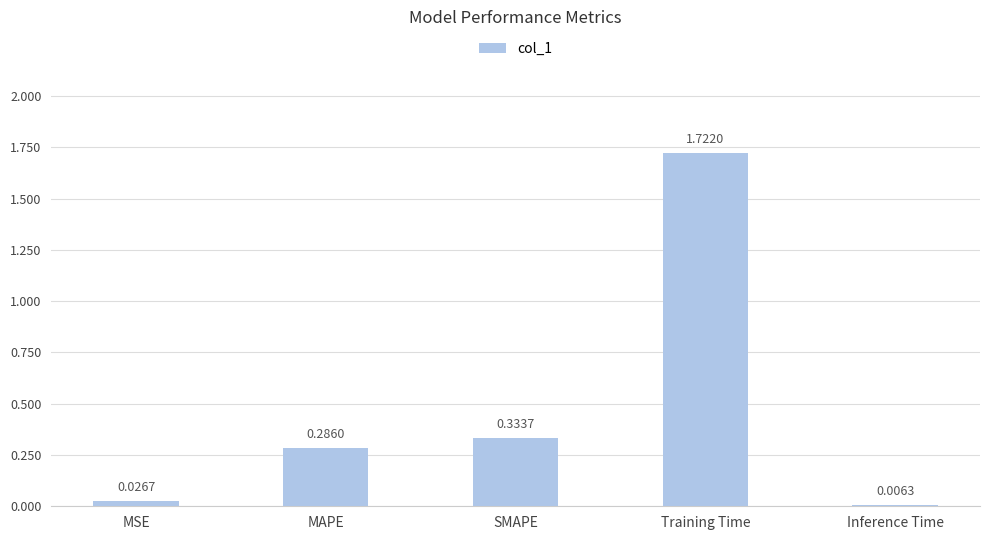

Where is the data nearest to the value 0?

Inference Time